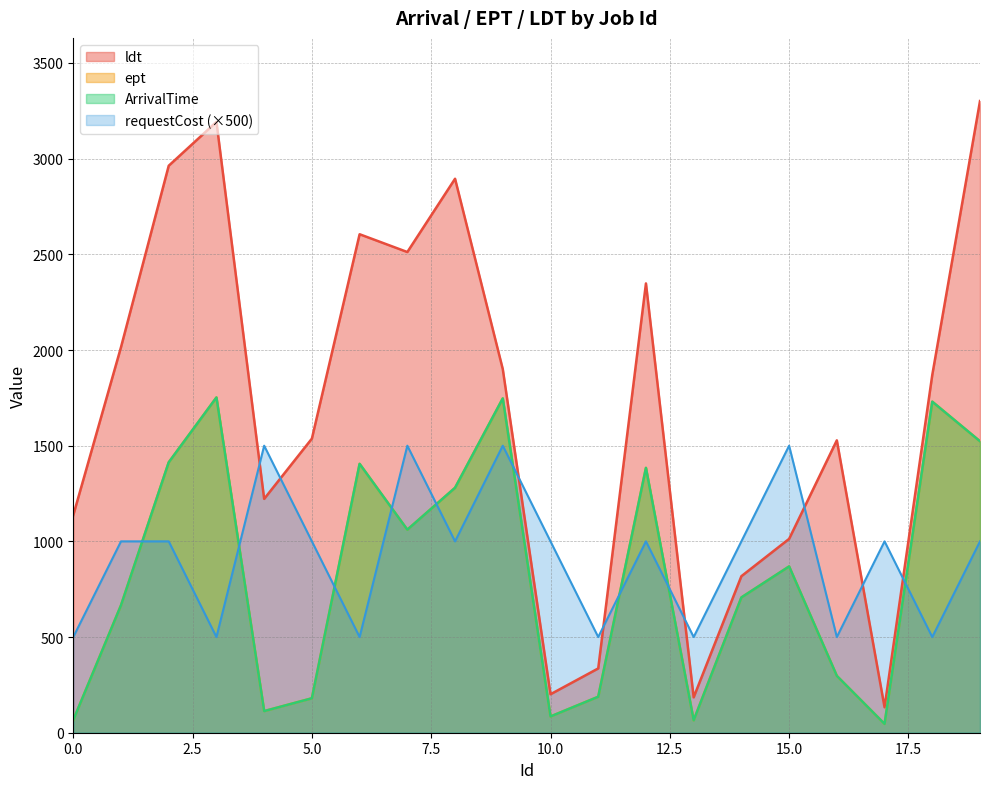

Is the value of requestCost at 7 greater than the value of ldt at 14?

No